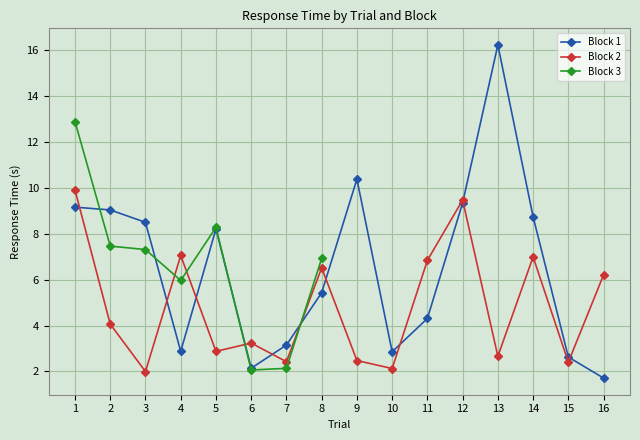

At how many categories does at least one series exceed 10?

2